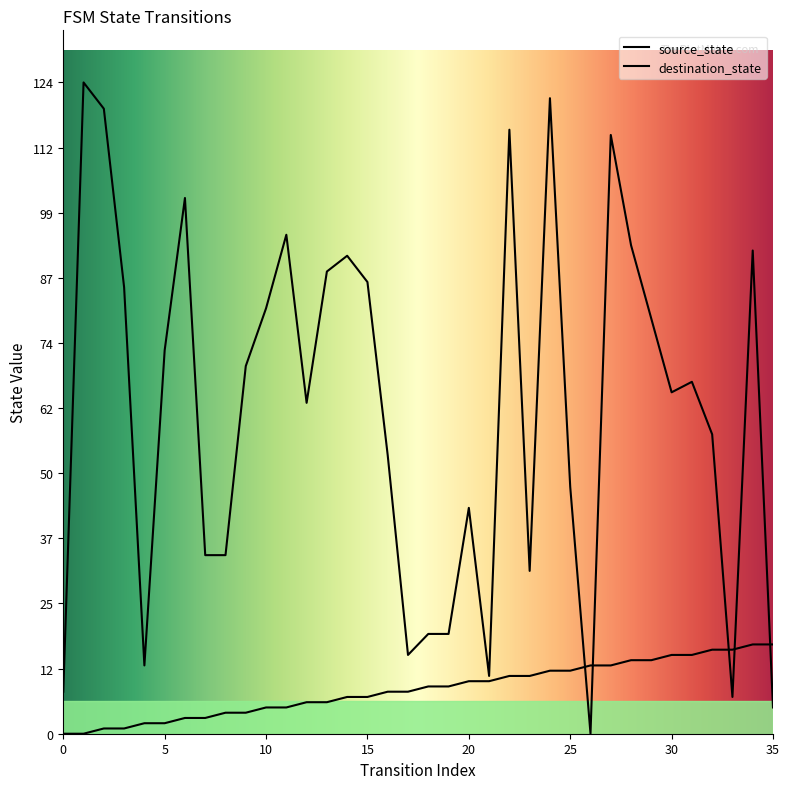

What is the sum of the destination_state values at 16 and 24?

174